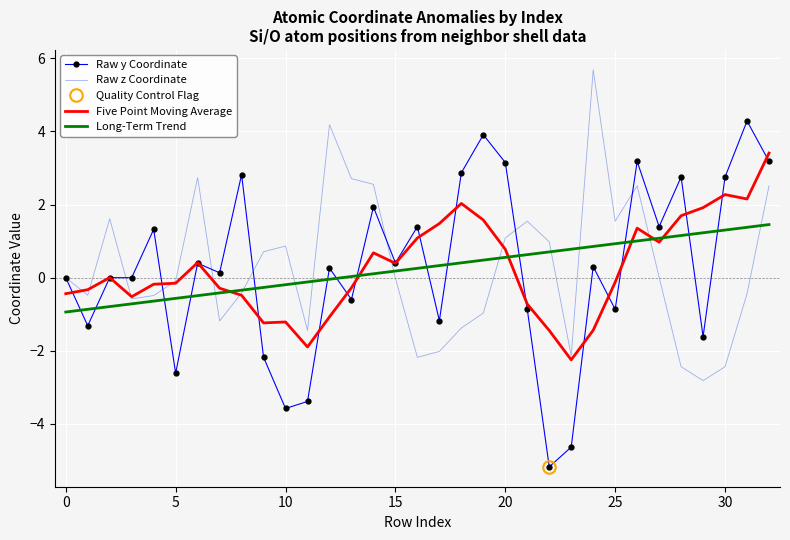

What is the average value of the Five Point Moving Average series?

0.2